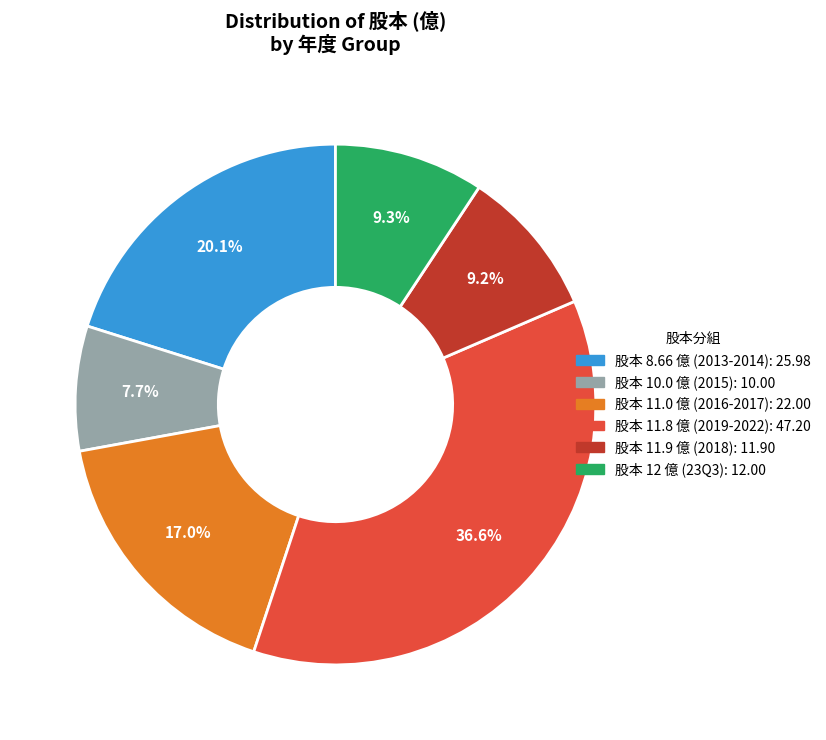

Count the number of slices in the pie.

6